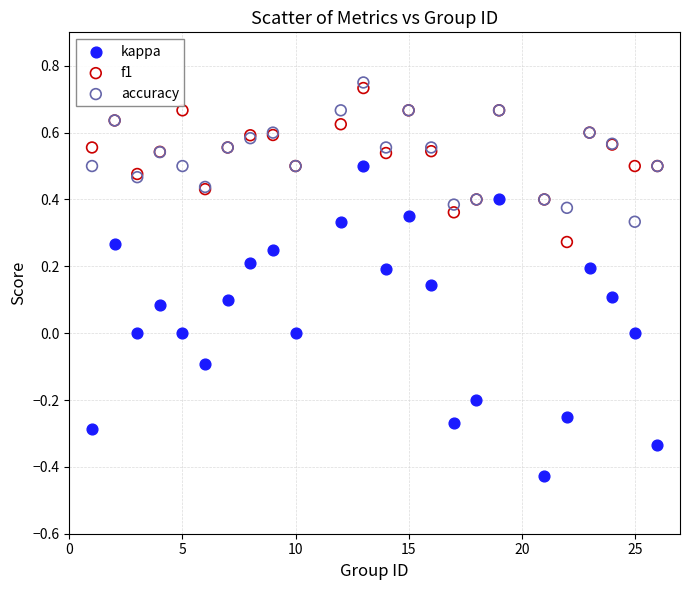

Which series has the largest Y range (max minus min)?

kappa